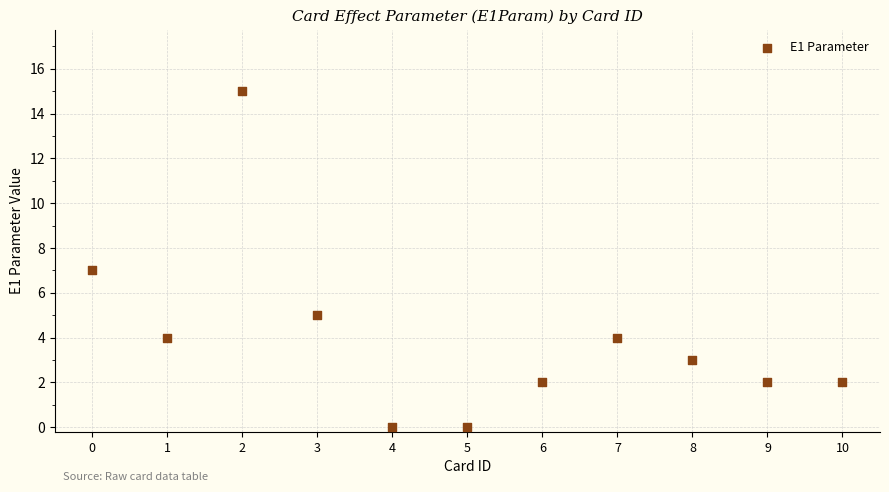

What is the average Y value?

4